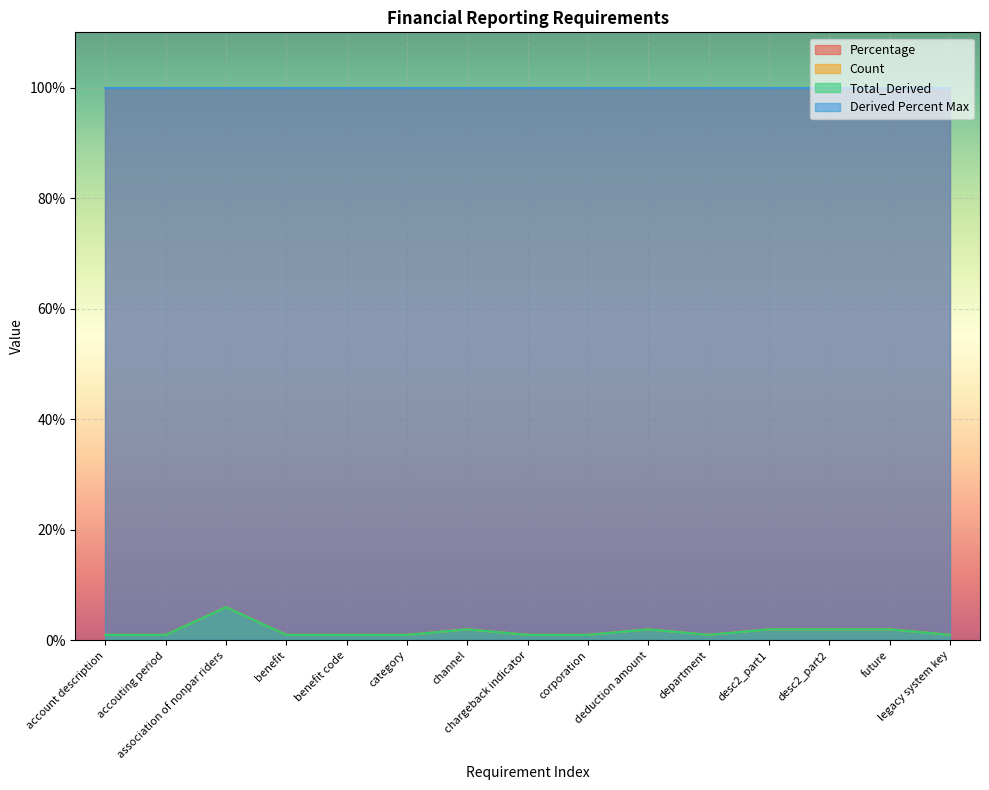

Which category has the lowest value across all series?

account description